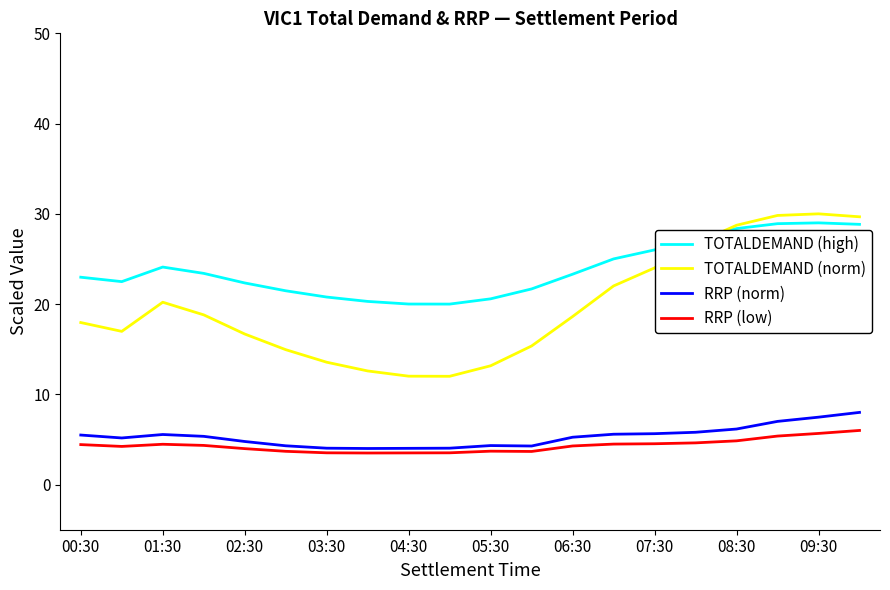

What is the minimum value for RRP (low)?

3.5